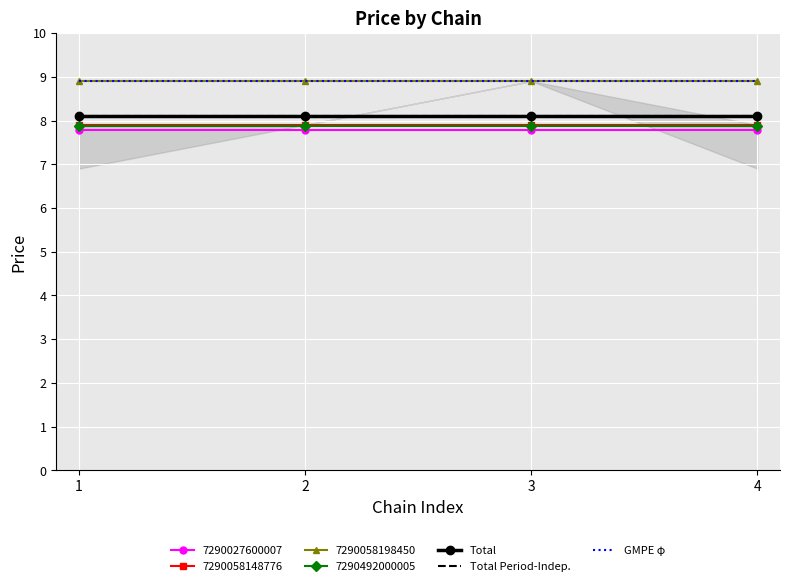

What is the value of the Total Period-Indep. point at the 3rd from the left?

8.1